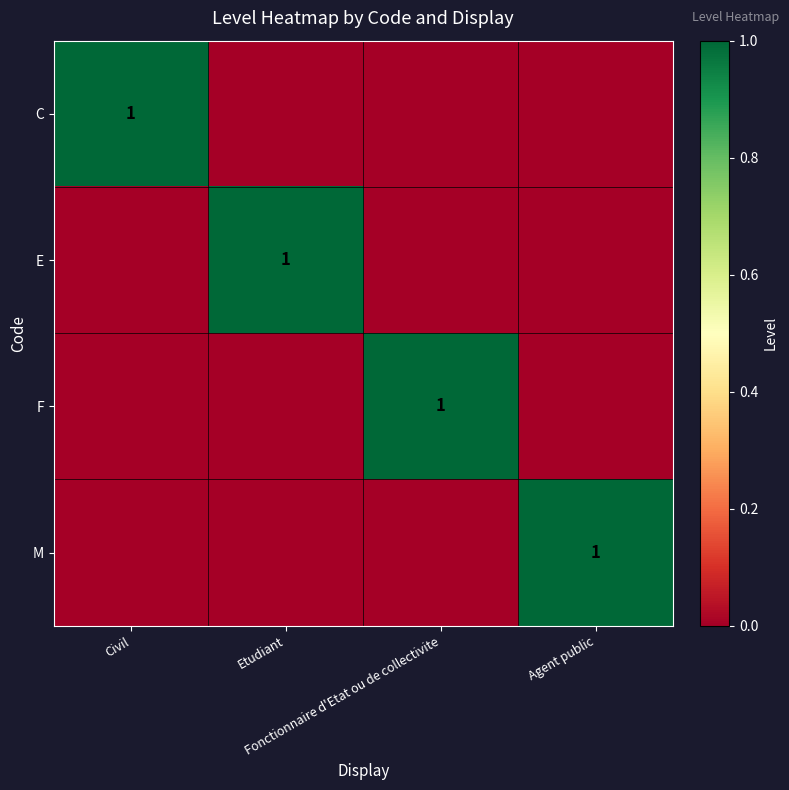

How many values in M are above zero?

1